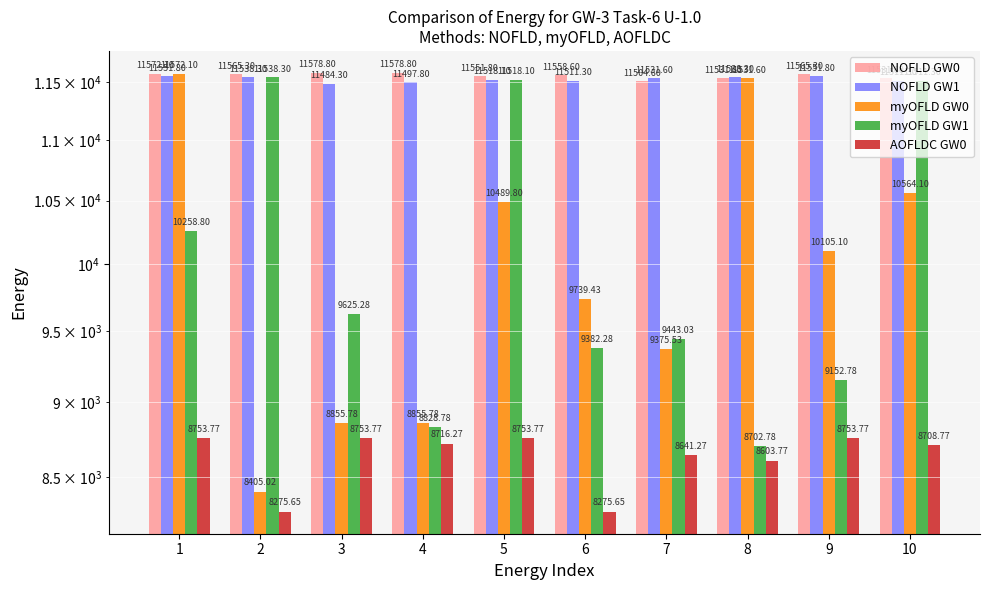

How many data points does each series have?

10